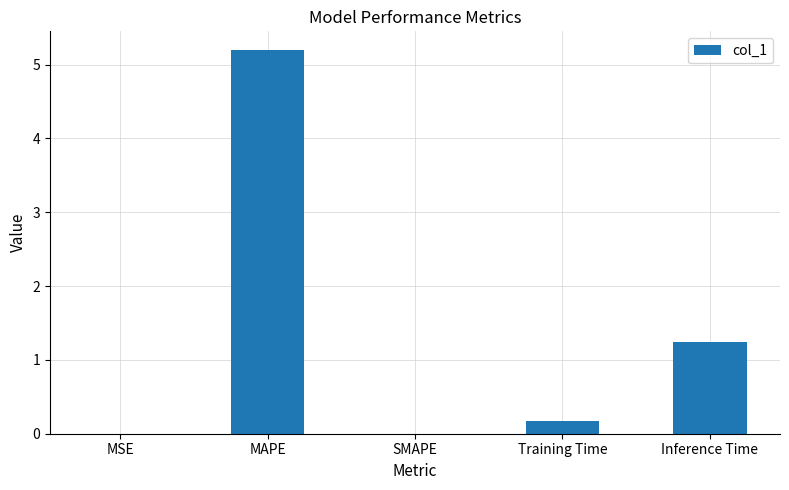

Which category has the highest value across all series?

MAPE